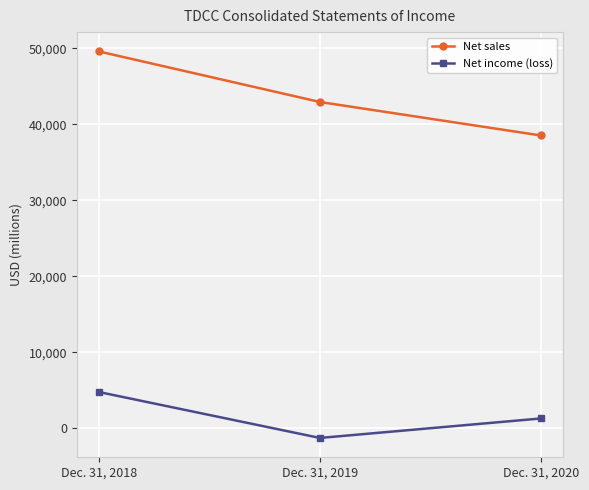

At which category does the chart reach its minimum across all series?

Dec. 31, 2019